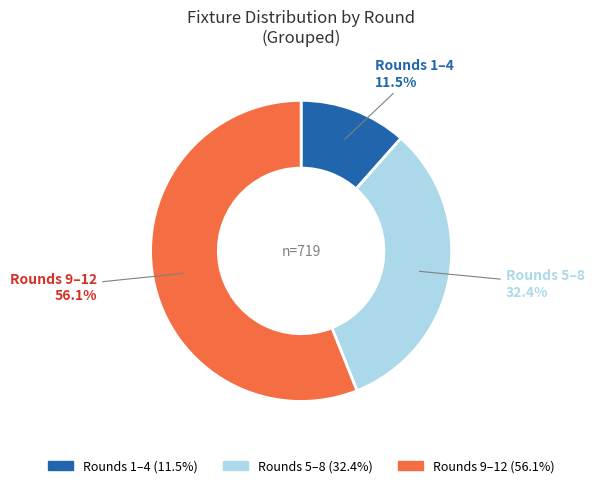

Is there a majority slice in this chart?

Yes